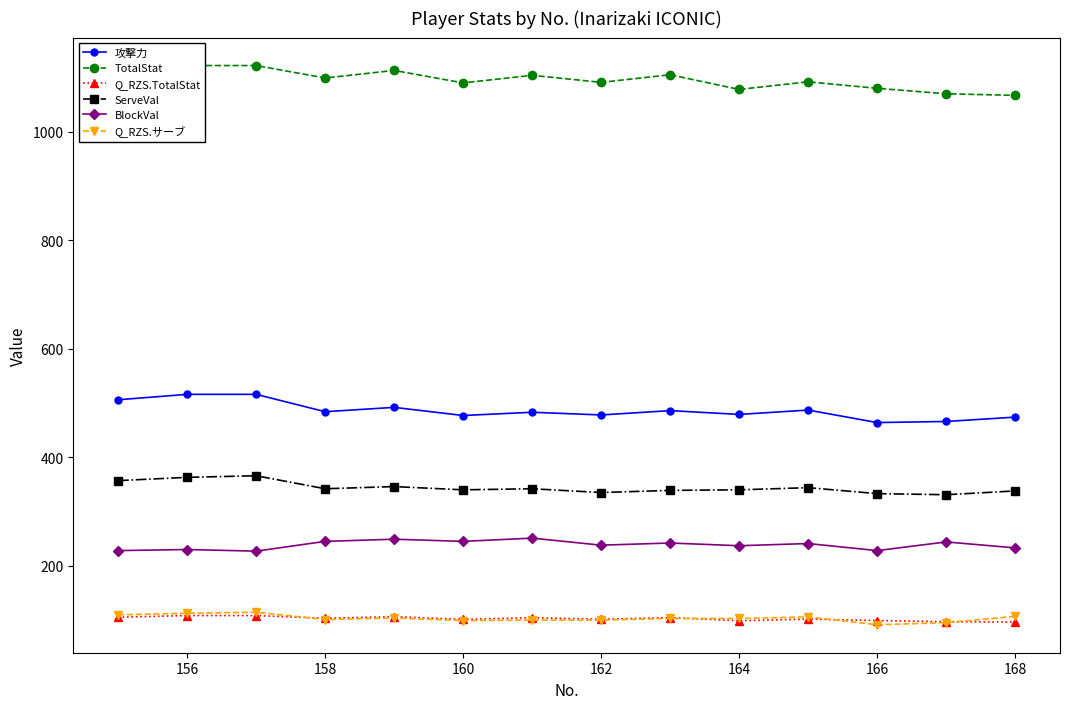

True or false: ServeVal has more than 2 points higher than both neighbors.

True